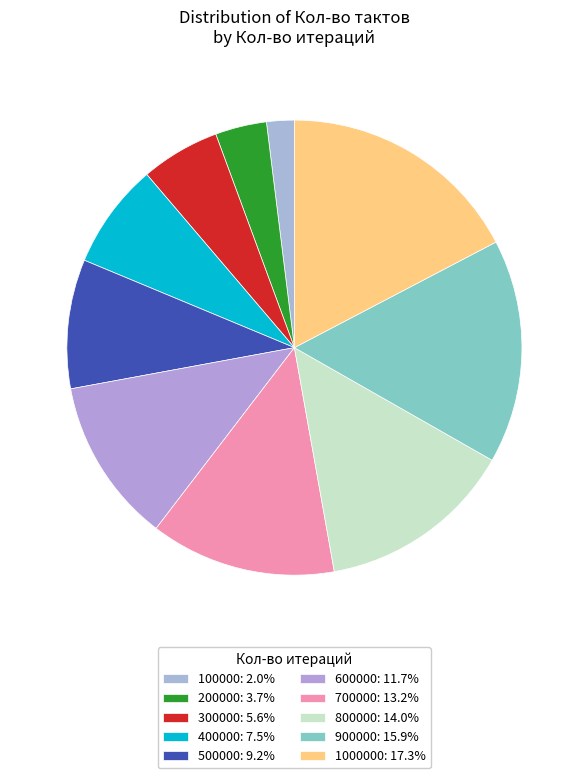

Which category has the smallest portion of the pie?

100000